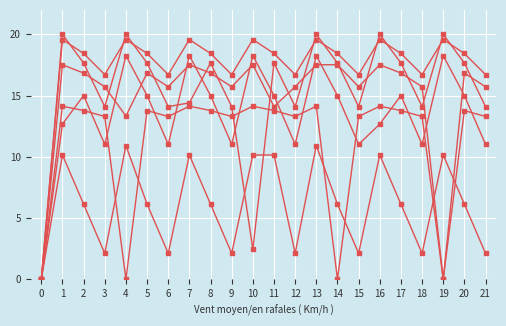

Reading left to right, list all the values displayed in this chart.

col_16: 0=0.0	1=10.2	2=6.1	3=2.1	4=10.9	5=6.1	6=2.1	7=10.2	8=6.1	9=2.1	10=10.2	11=10.2	12=2.1	13=10.9	14=6.1	15=2.1	16=10.2	17=6.1	18=2.1	19=10.2	20=6.1	21=2.1
col_9: 0=0.0	1=14.1	2=13.8	3=13.3	4=0.0	5=13.8	6=13.3	7=14.1	8=13.8	9=13.3	10=14.1	11=13.8	12=13.3	13=14.1	14=0.0	15=13.3	16=14.1	17=13.8	18=13.3	19=0.0	20=13.8	21=13.3
col_13: 0=0.0	1=20.0	2=17.7	3=14.1	4=20.0	5=17.7	6=14.1	7=14.4	8=17.7	9=14.1	10=2.4	11=17.7	12=14.1	13=20.0	14=17.7	15=14.1	16=20.0	17=17.7	18=14.1	19=20.0	20=17.7	21=14.1
col_10: 0=0.0	1=17.5	2=16.8	3=15.7	4=13.3	5=16.8	6=15.7	7=17.5	8=16.8	9=15.7	10=17.5	11=14.1	12=15.7	13=17.5	14=17.5	15=15.7	16=17.5	17=16.8	18=15.7	19=0.0	20=16.8	21=15.7
col_11: 0=0.0	1=19.6	2=18.4	3=16.7	4=19.6	5=18.4	6=16.7	7=19.6	8=18.4	9=16.7	10=19.6	11=18.4	12=16.7	13=19.6	14=18.4	15=16.7	16=19.6	17=18.4	18=16.7	19=19.6	20=18.4	21=16.7
col_14: 0=0.0	1=12.7	2=15.0	3=11.0	4=18.3	5=15.0	6=11.0	7=18.3	8=15.0	9=11.0	10=18.3	11=15.0	12=11.0	13=18.3	14=15.0	15=11.0	16=12.7	17=15.0	18=11.0	19=18.3	20=15.0	21=11.0